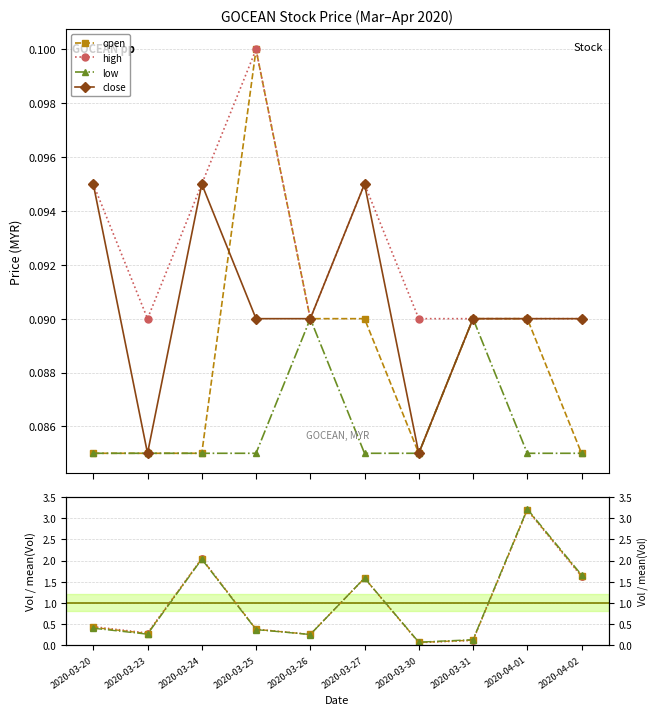

Between 2020-03-31 and 2020-04-01, which is larger?

2020-03-31